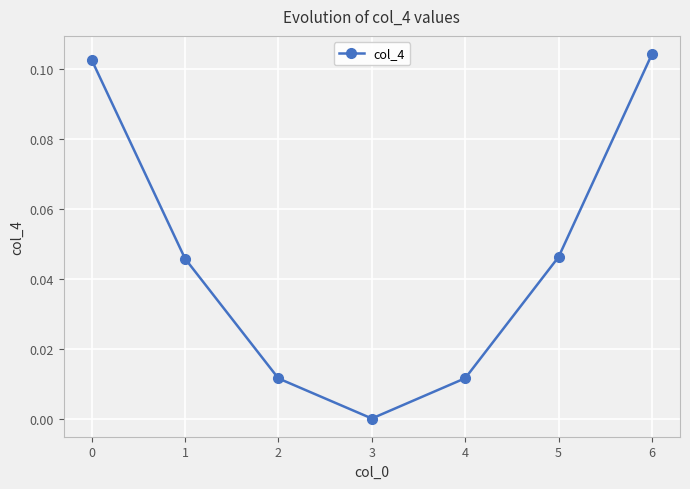

At which category does the data reach its first local valley?

3